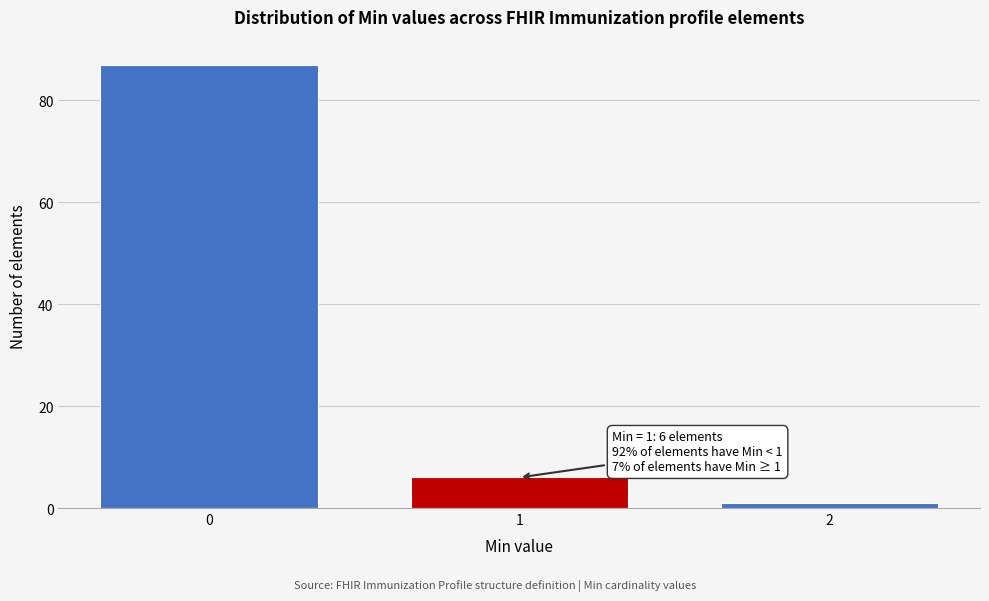

Reading left to right, transcribe all the data shown in this chart.

87	6	1